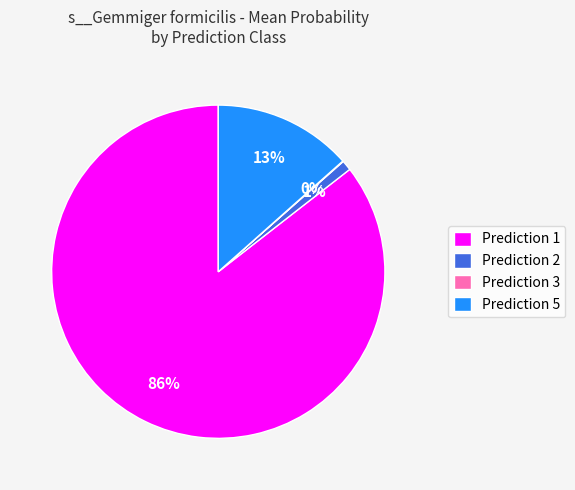

Do Prediction 1 and Prediction 2 together represent more than half of the pie?

Yes